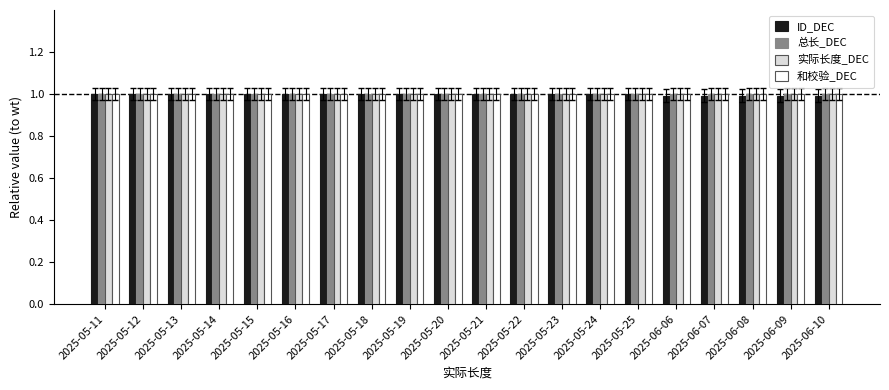

What are all the series names shown in the legend?

ID_DEC, 总长_DEC, 实际长度_DEC, 和校验_DEC